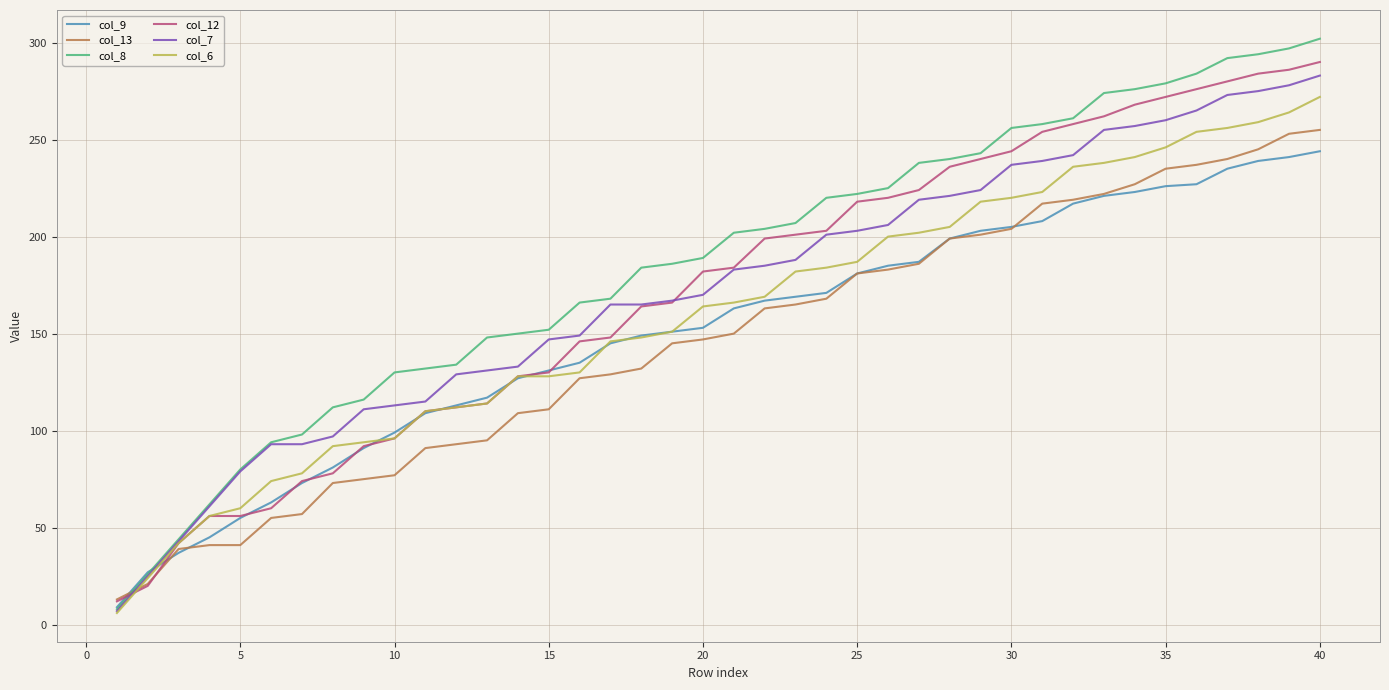

Which series has the largest total across all categories?

col_8